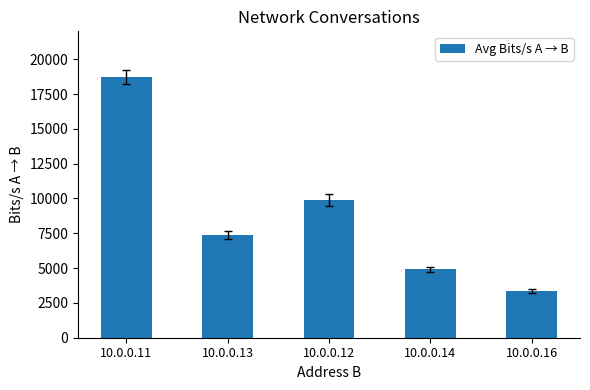

True or false: the data shows 18690.8 at 10.0.0.11.

True